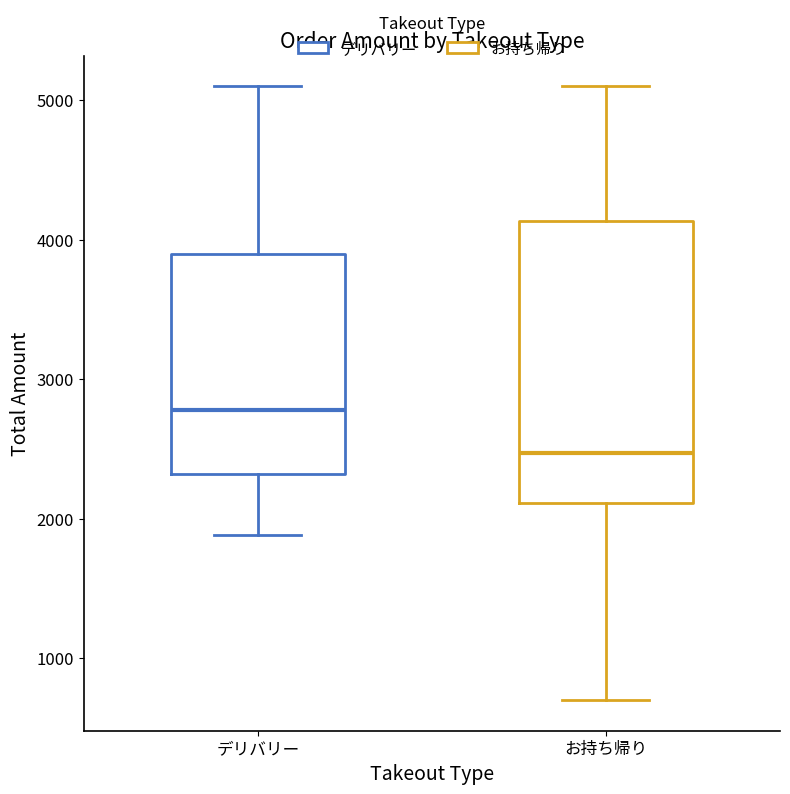

Which box is the tallest, from its lower edge to its upper edge?

お持ち帰り